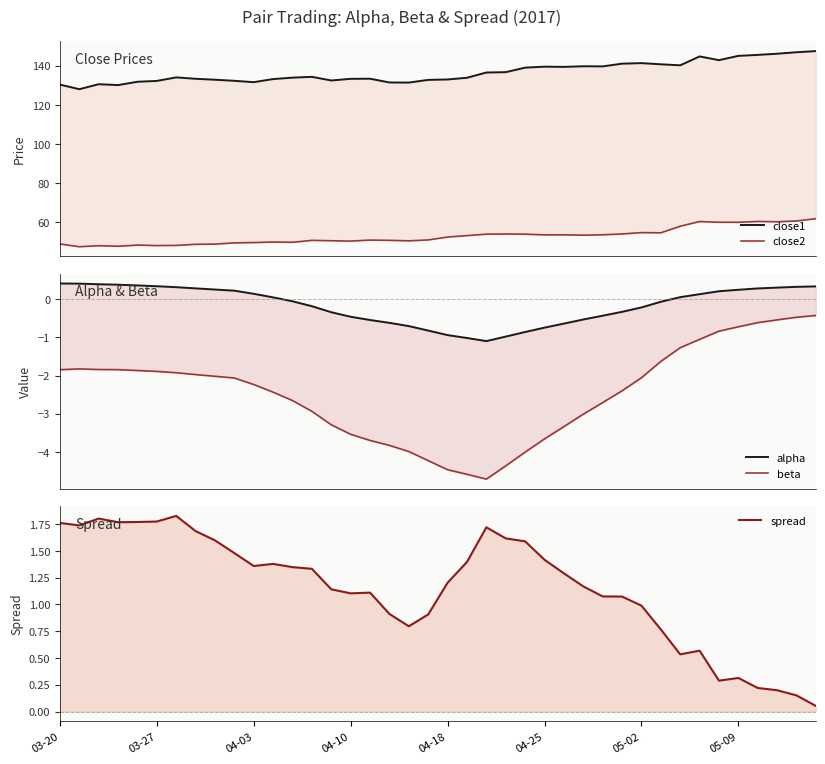

True or false: alpha and close2 cross at least once.

False